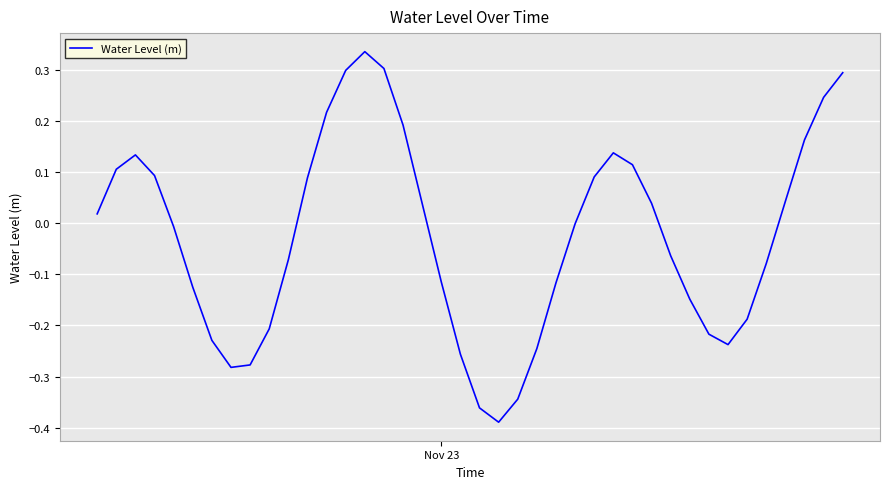

What is the difference between the maximum and minimum values?

0.7